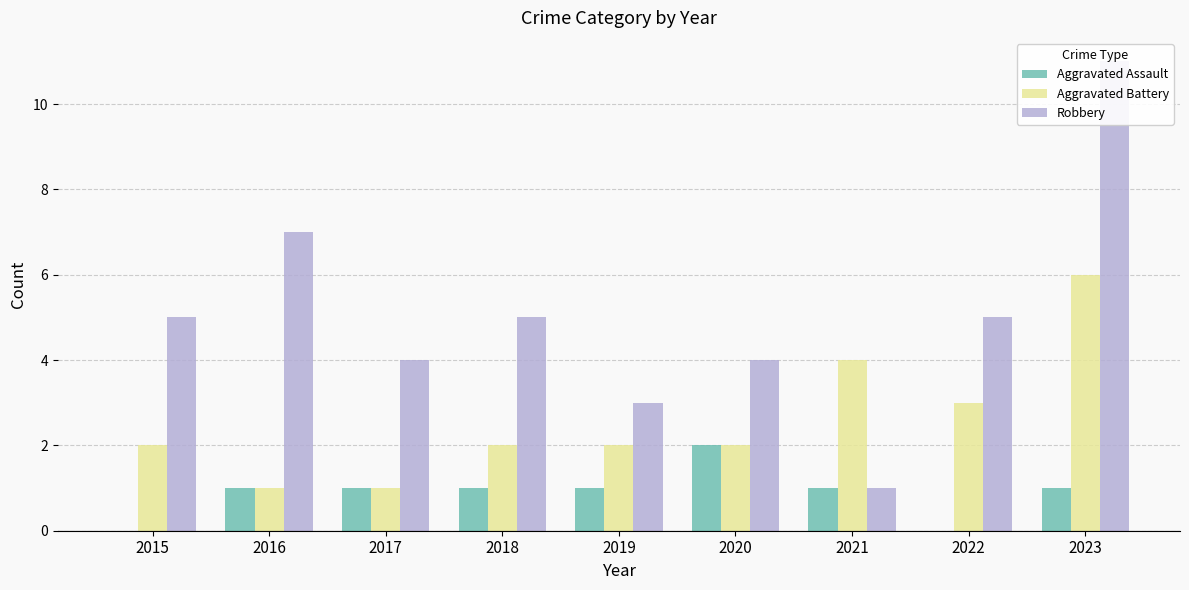

The Aggravated Assault series shows 0 at 2016. True or false?

False